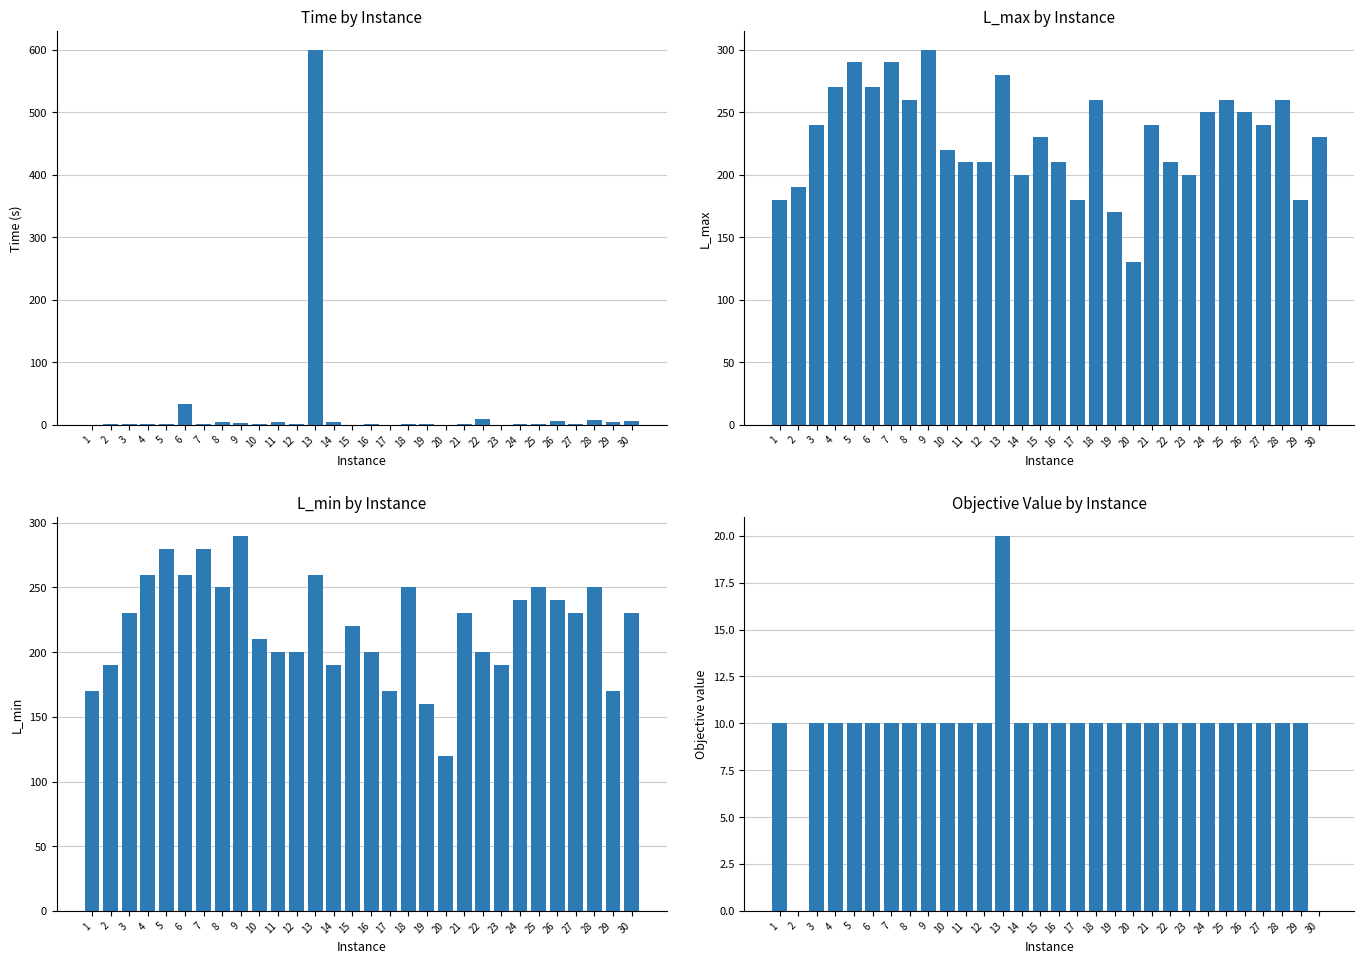

How many groups of bars are there?

30